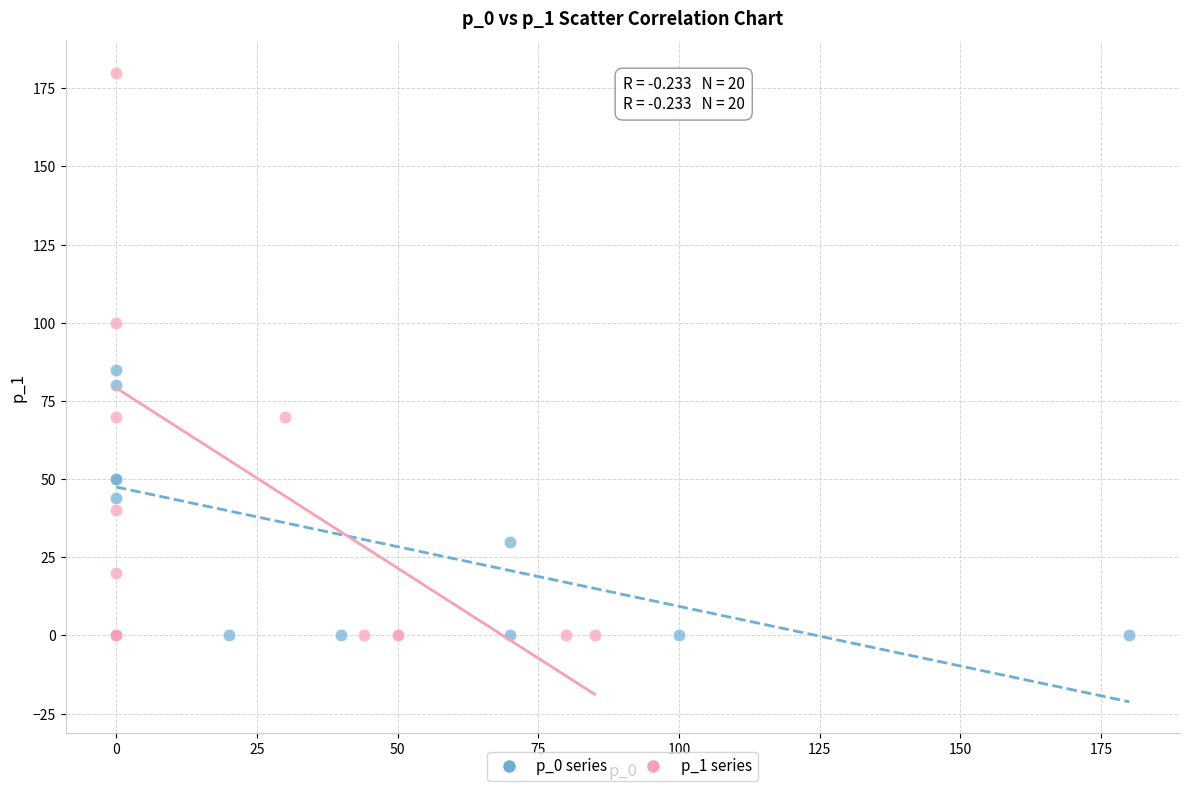

Which series has the largest Y range (max minus min)?

p_1 series